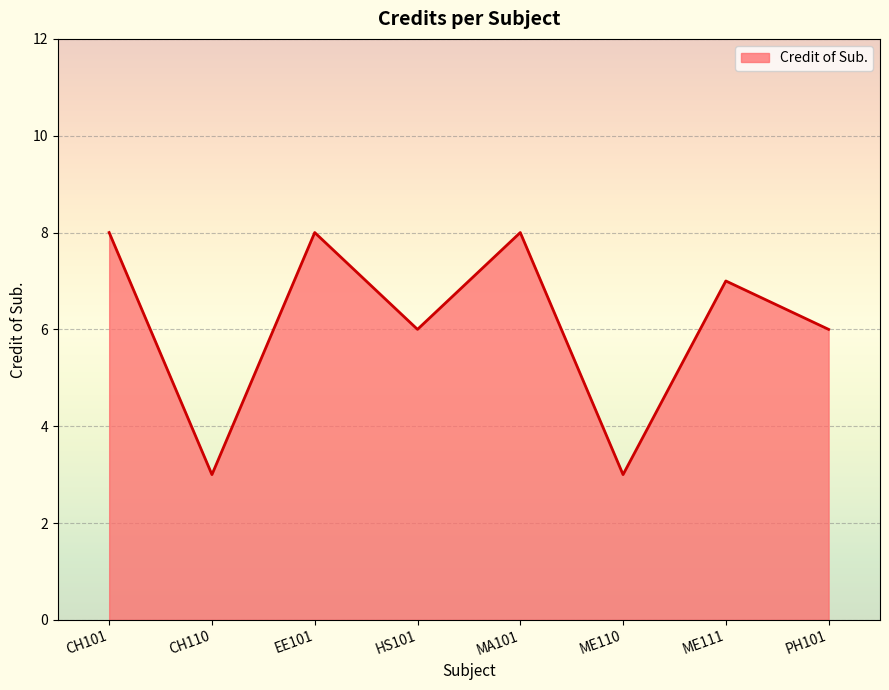

Reading left to right, what are all the values shown in this chart?

CH101=8	CH110=3	EE101=8	HS101=6	MA101=8	ME110=3	ME111=7	PH101=6